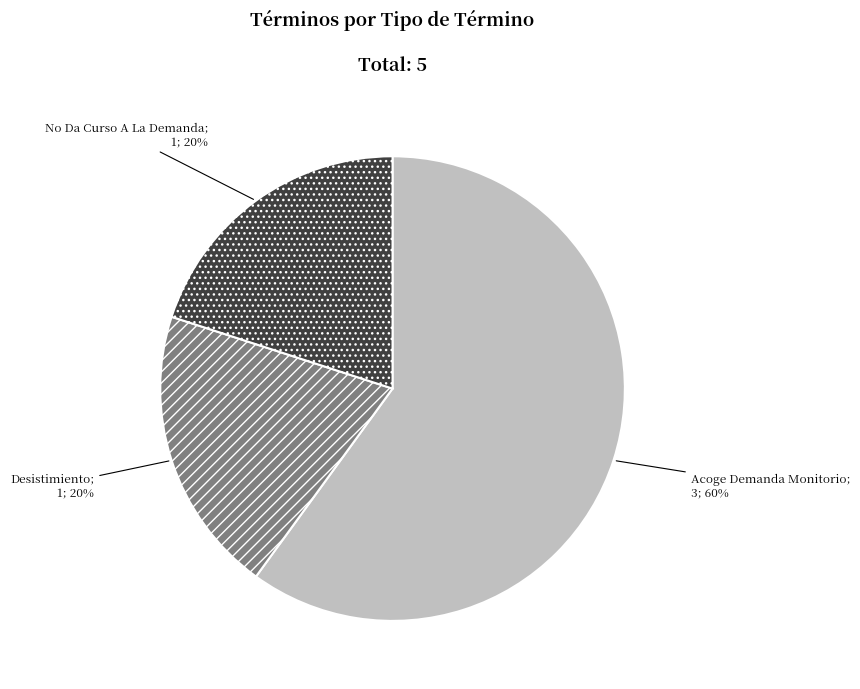

Is there a majority slice in this chart?

Yes